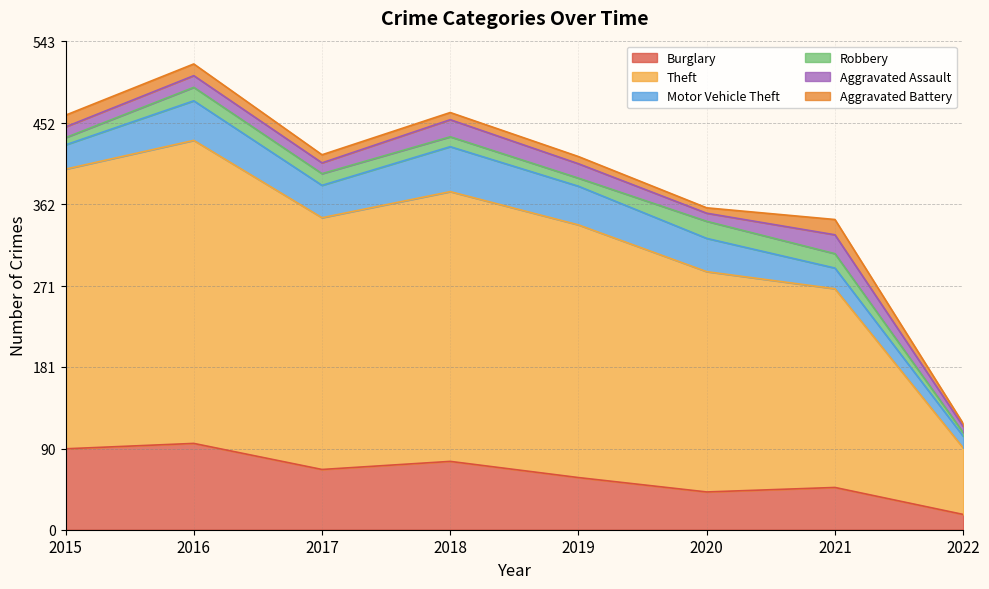

Is it true that Aggravated Assault equals 21 at 2021?

True